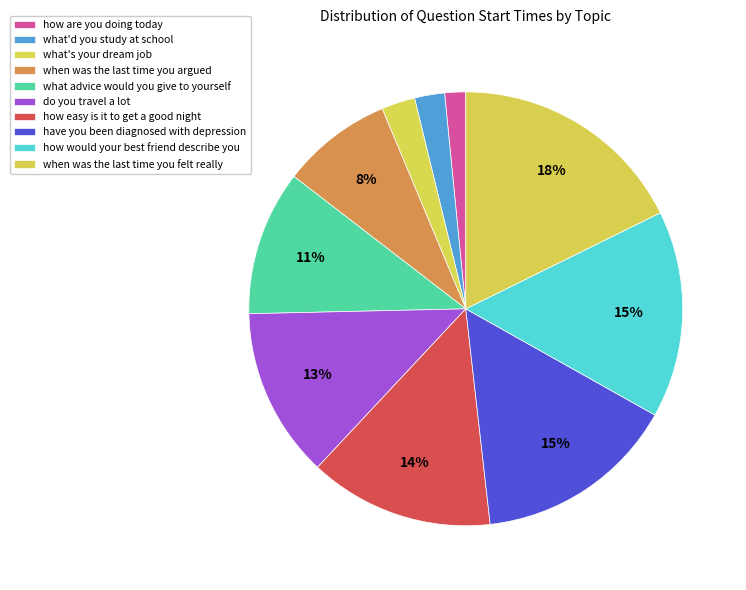

The what'd you study at school slice represents 1% of the pie. True or false?

False